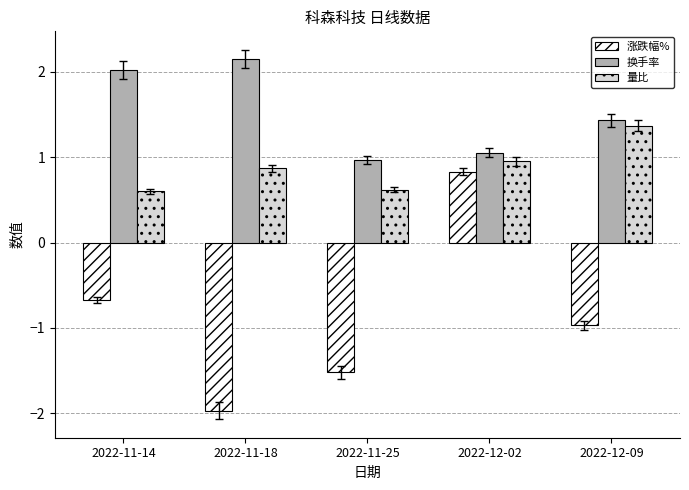

What is the difference between the second highest and second lowest values in the 量比 series?

0.3